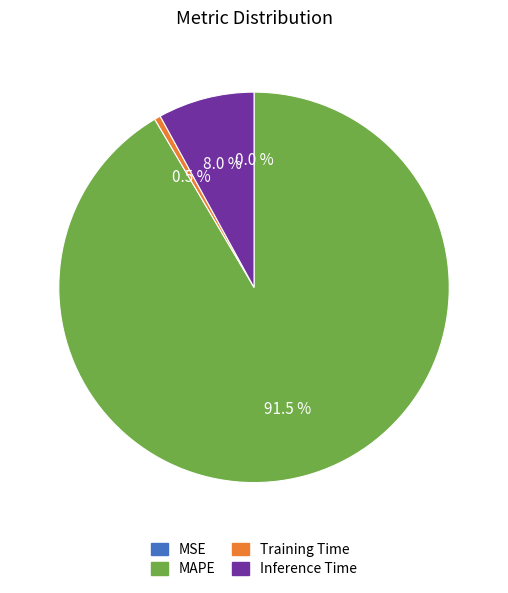

To the nearest percent, what is the difference between the largest and smallest slice percentages?

92%